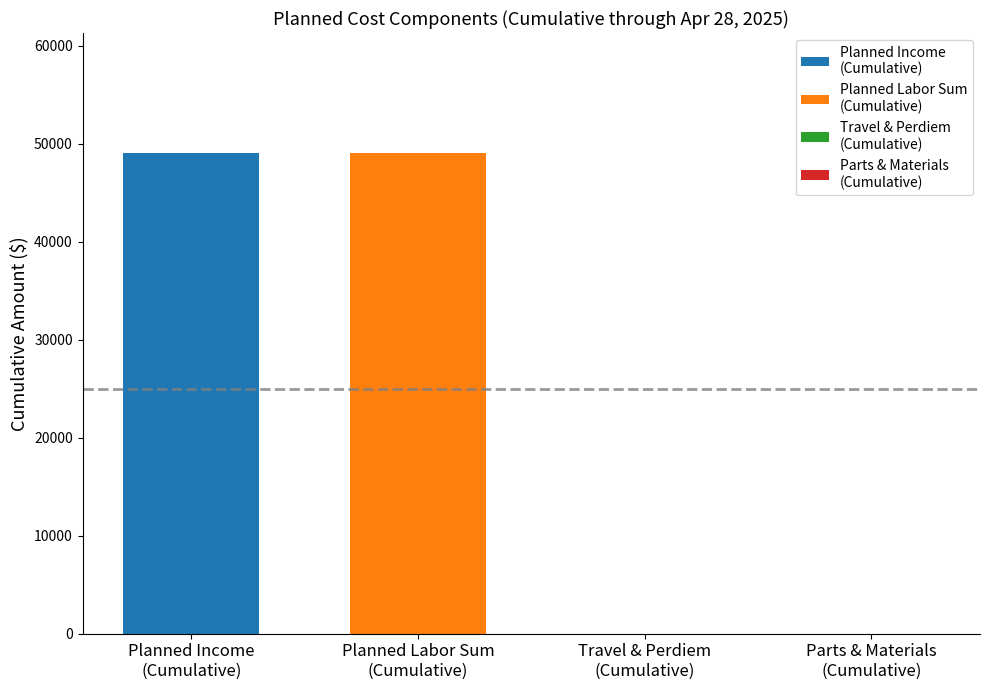

What is the greatest value displayed?

49025.0